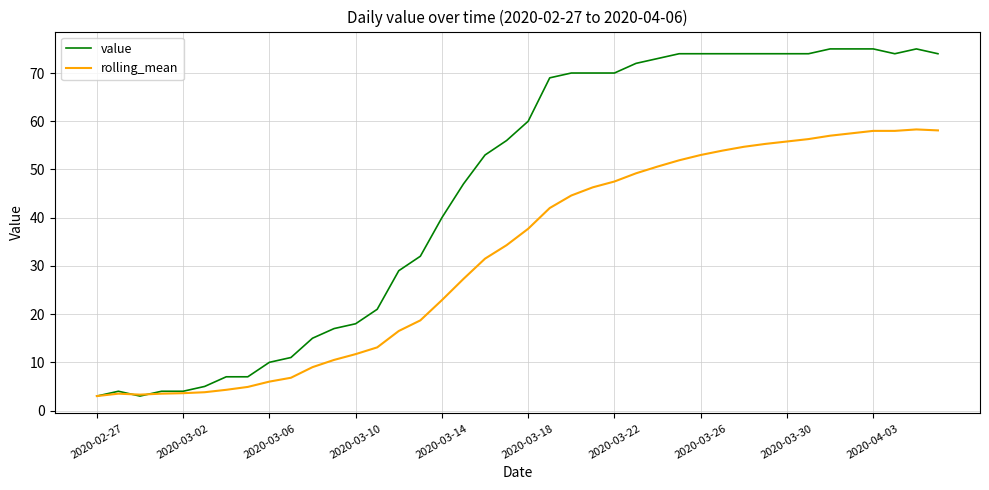

What is the lowest value of the rolling_mean series?

3.0